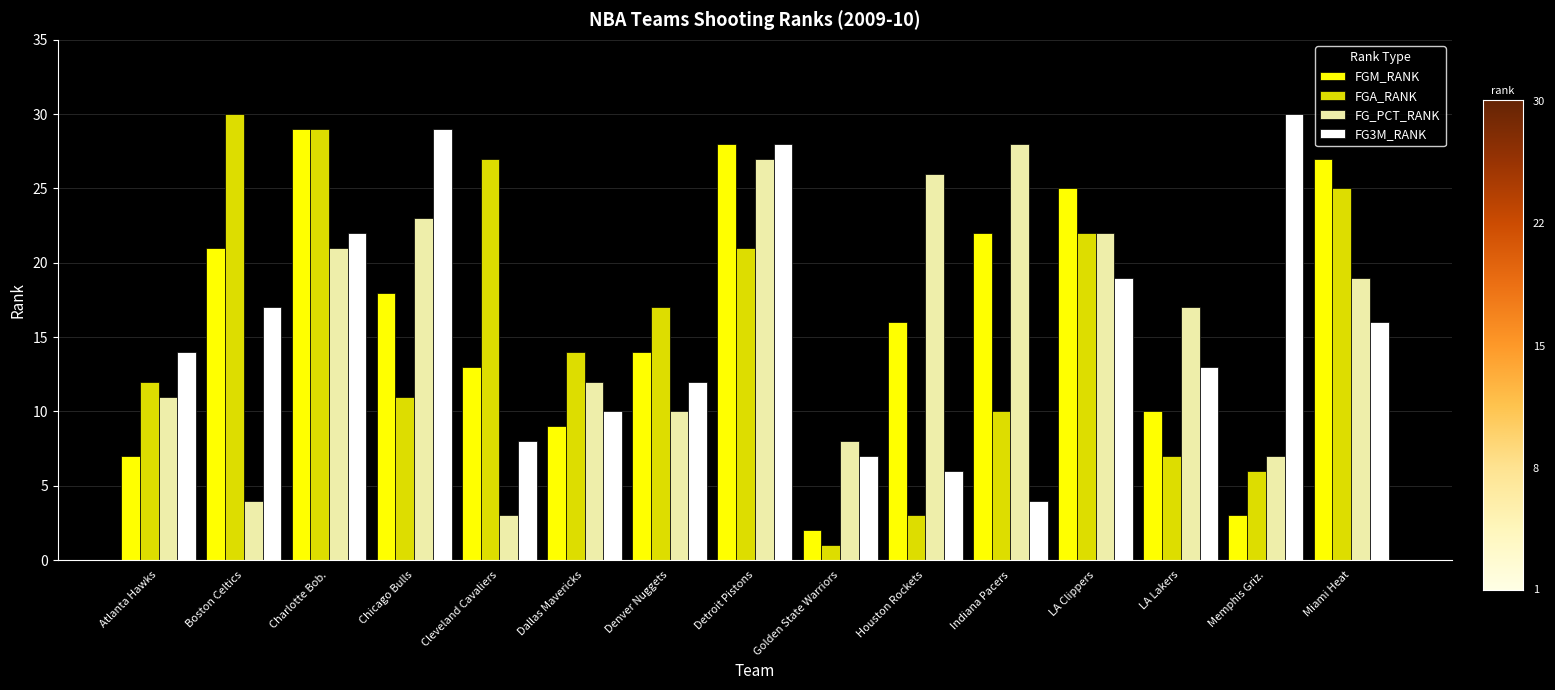

Reading right to left, what are all the values shown in this chart?

FGM_RANK: Miami Heat=27	Memphis Griz.=3	LA Lakers=10	LA Clippers=25	Indiana Pacers=22	Houston Rockets=16	Golden State Warriors=2	Detroit Pistons=28	Denver Nuggets=14	Dallas Mavericks=9	Cleveland Cavaliers=13	Chicago Bulls=18	Charlotte Bob.=29	Boston Celtics=21	Atlanta Hawks=7
FGA_RANK: Miami Heat=25	Memphis Griz.=6	LA Lakers=7	LA Clippers=22	Indiana Pacers=10	Houston Rockets=3	Golden State Warriors=1	Detroit Pistons=21	Denver Nuggets=17	Dallas Mavericks=14	Cleveland Cavaliers=27	Chicago Bulls=11	Charlotte Bob.=29	Boston Celtics=30	Atlanta Hawks=12
FG_PCT_RANK: Miami Heat=19	Memphis Griz.=7	LA Lakers=17	LA Clippers=22	Indiana Pacers=28	Houston Rockets=26	Golden State Warriors=8	Detroit Pistons=27	Denver Nuggets=10	Dallas Mavericks=12	Cleveland Cavaliers=3	Chicago Bulls=23	Charlotte Bob.=21	Boston Celtics=4	Atlanta Hawks=11
FG3M_RANK: Miami Heat=16	Memphis Griz.=30	LA Lakers=13	LA Clippers=19	Indiana Pacers=4	Houston Rockets=6	Golden State Warriors=7	Detroit Pistons=28	Denver Nuggets=12	Dallas Mavericks=10	Cleveland Cavaliers=8	Chicago Bulls=29	Charlotte Bob.=22	Boston Celtics=17	Atlanta Hawks=14